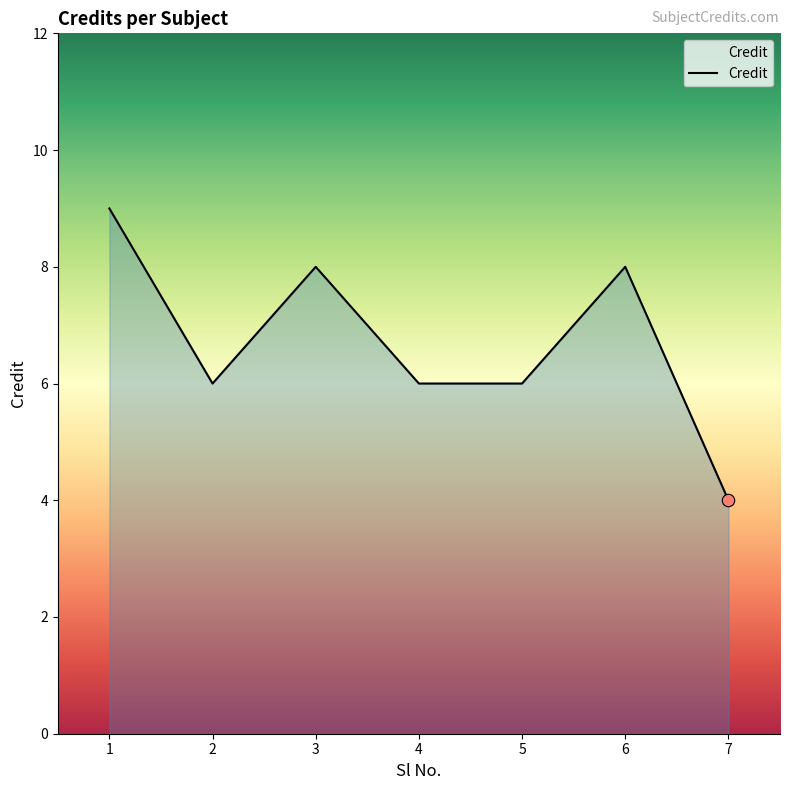

Approximately how many times larger is the value at 7 compared to 3?

0.5